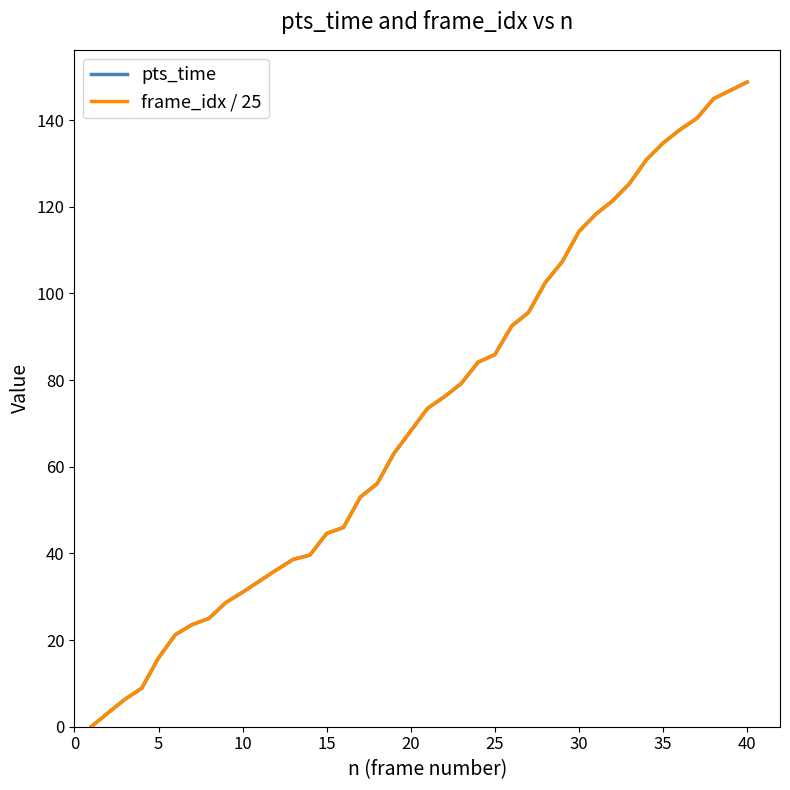

What is the greatest value displayed?

148.8